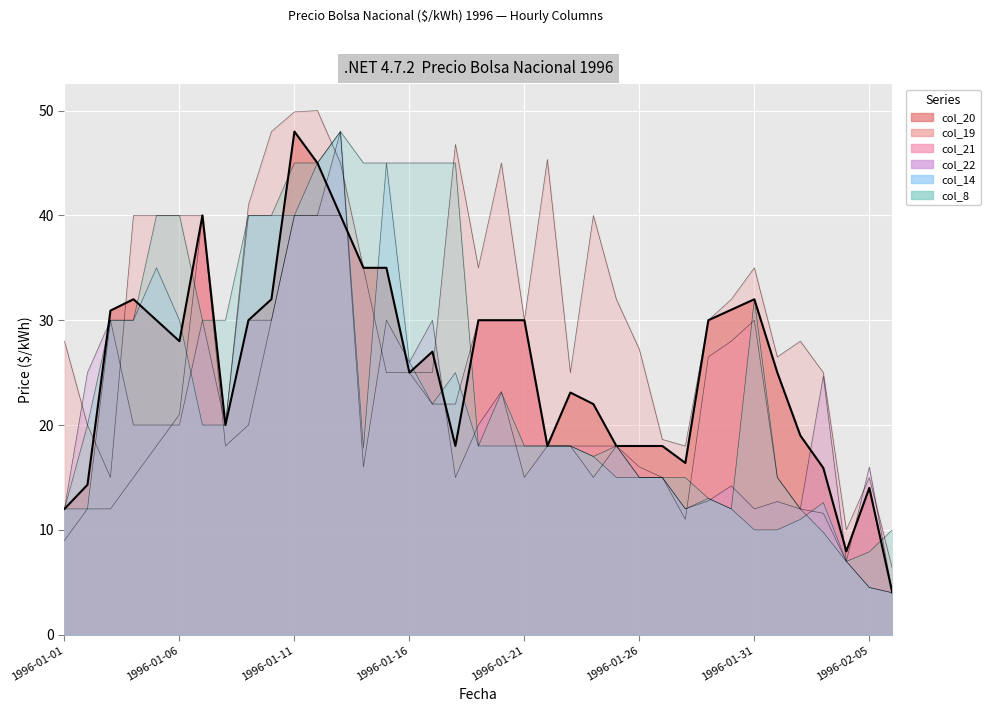

How many data points does each series have?

37